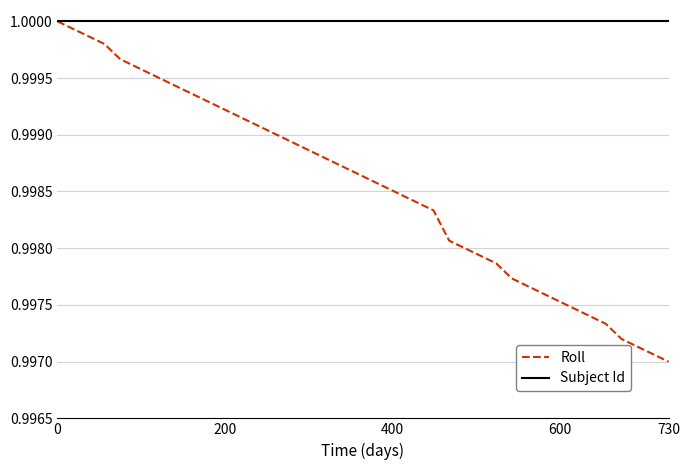

Which series has the widest spread of values?

Roll